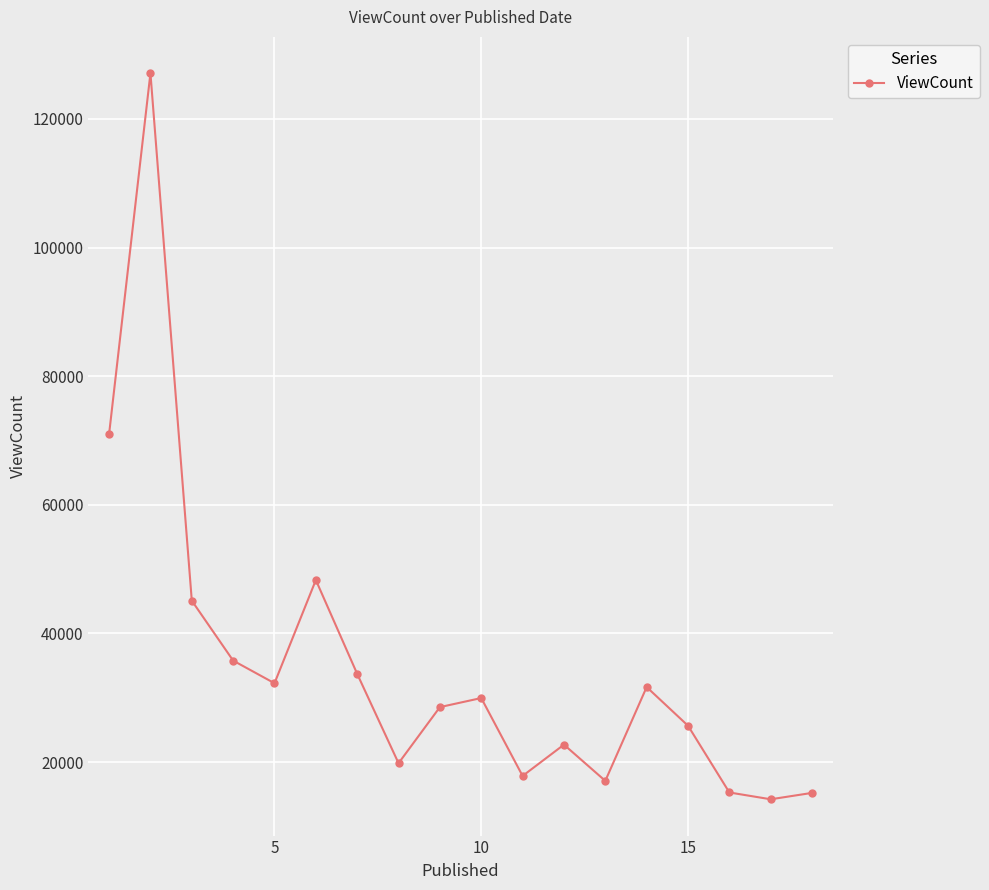

What is the smallest value displayed?

14211